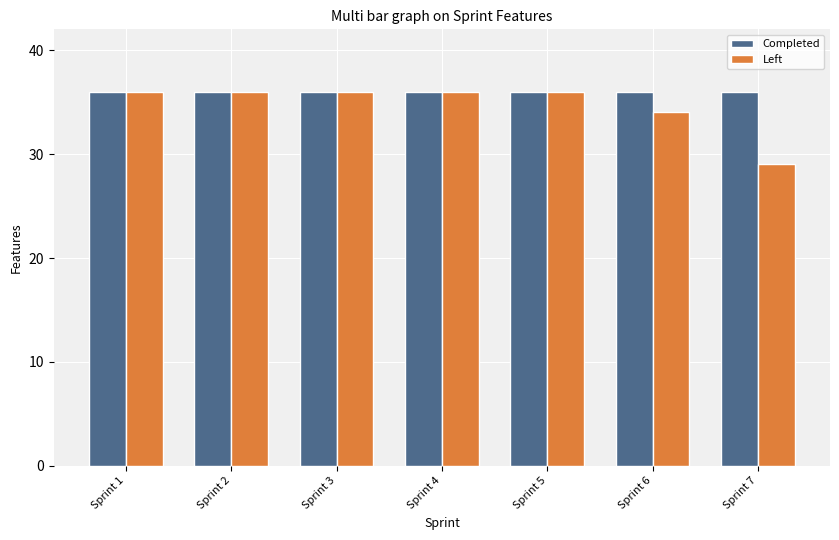

How many bars are there in each group?

2